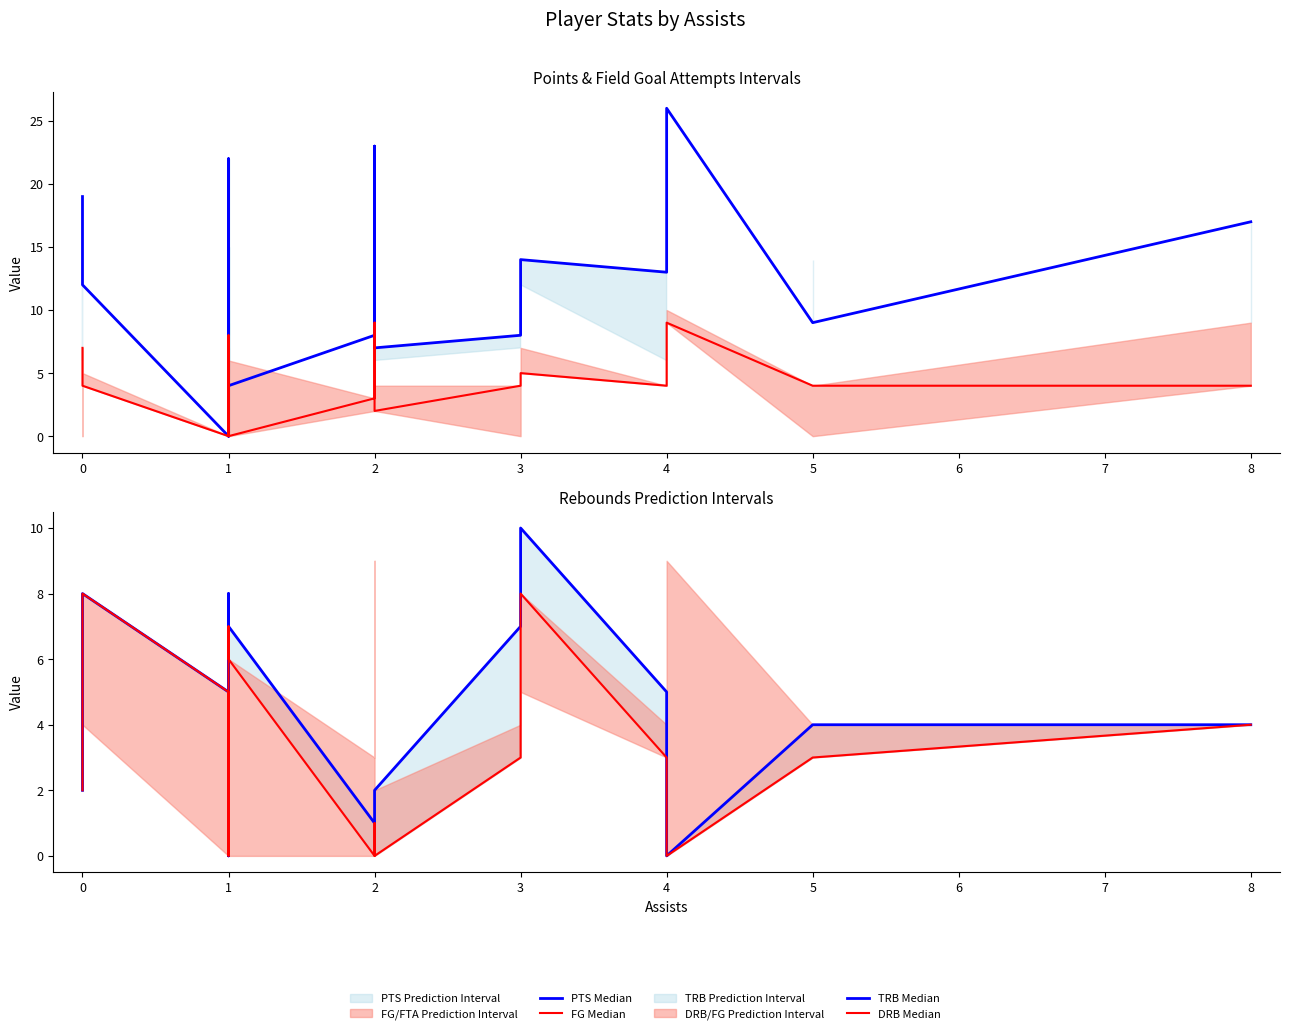

At which category does TRB Median reach its first local valley?

1